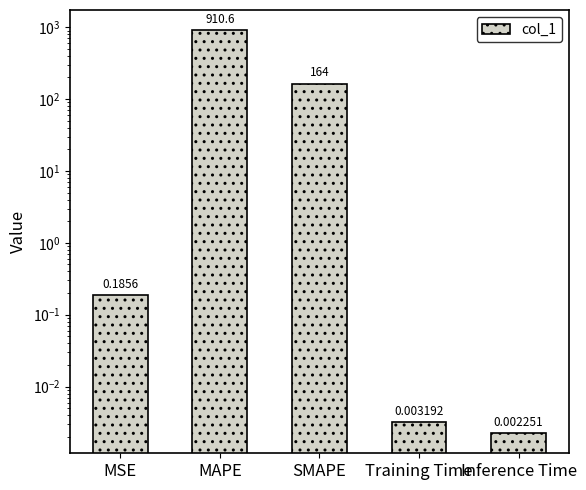

Does the chart contain stacked bars?

No